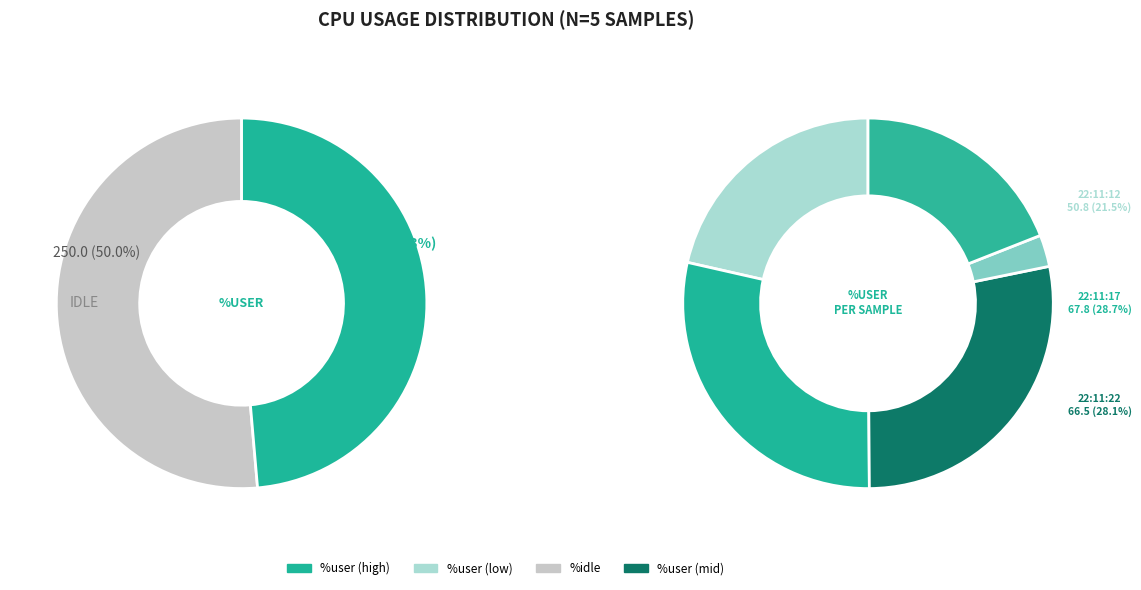

Which slice is the largest?

22:11:17